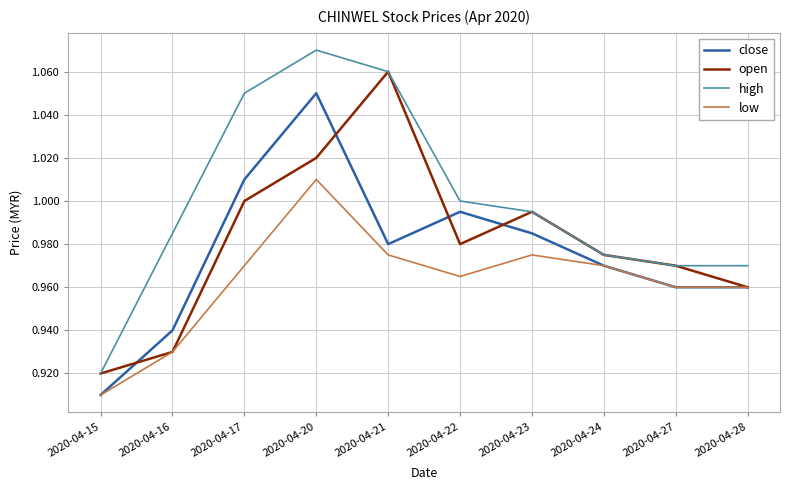

True or false: low and high intersect in this chart.

False